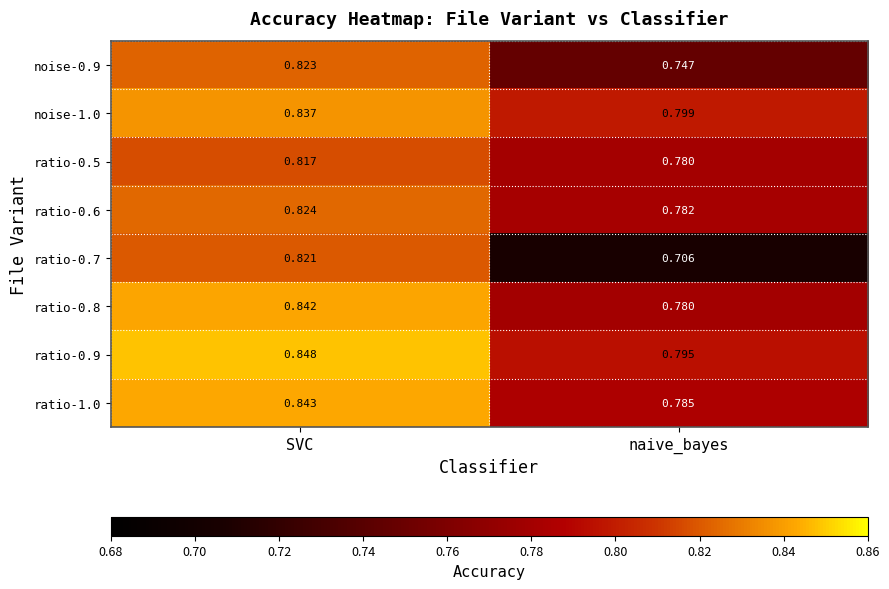

At which category is the sum across all series the highest?

SVC